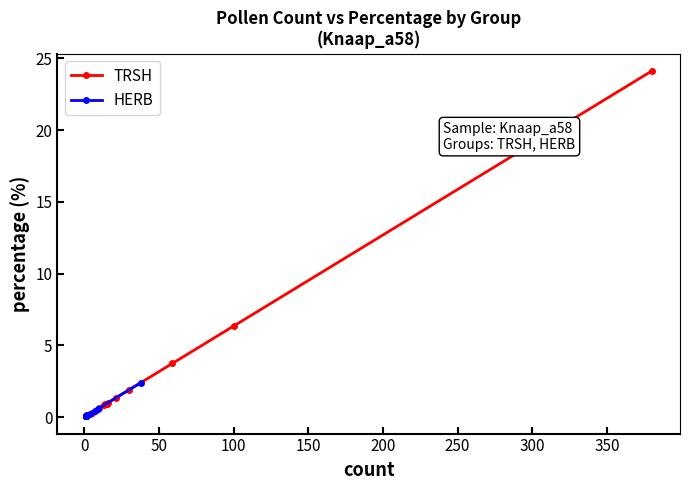

The value of TRSH at −50 is 0.1. True or false?

False